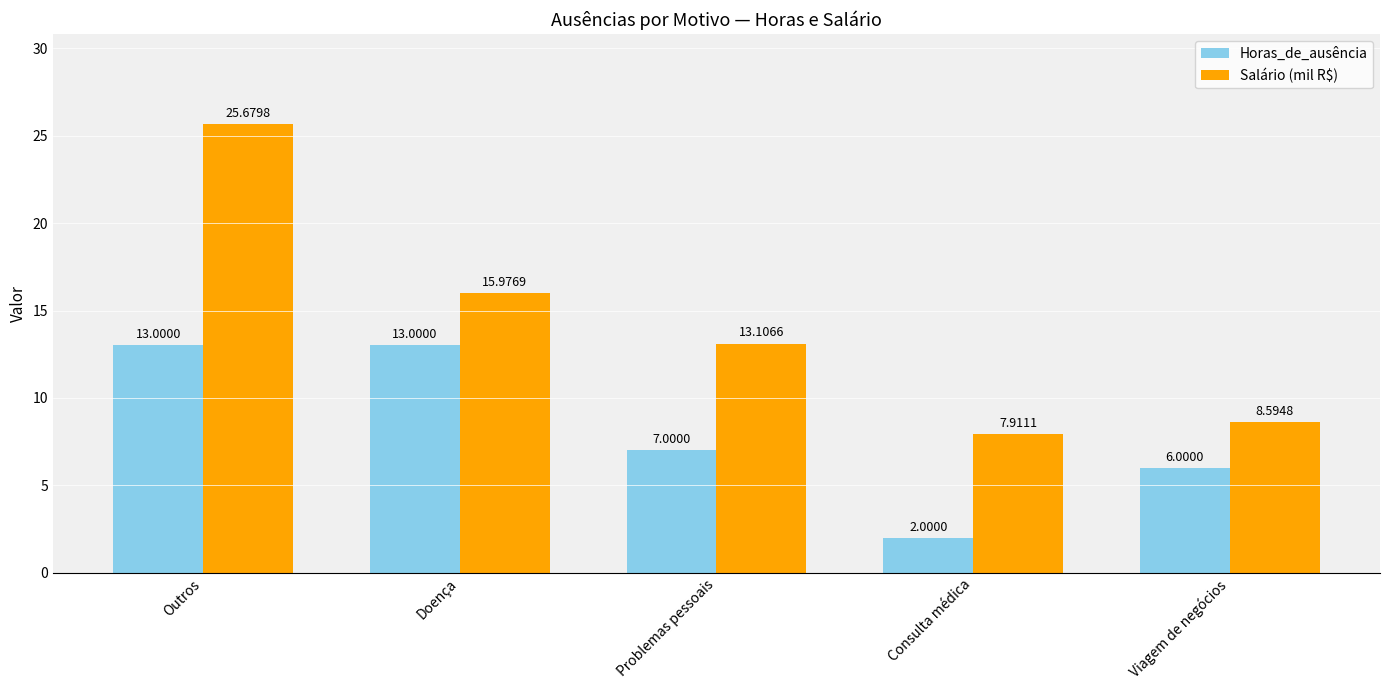

What is the total value across all series at Doença?

29.0